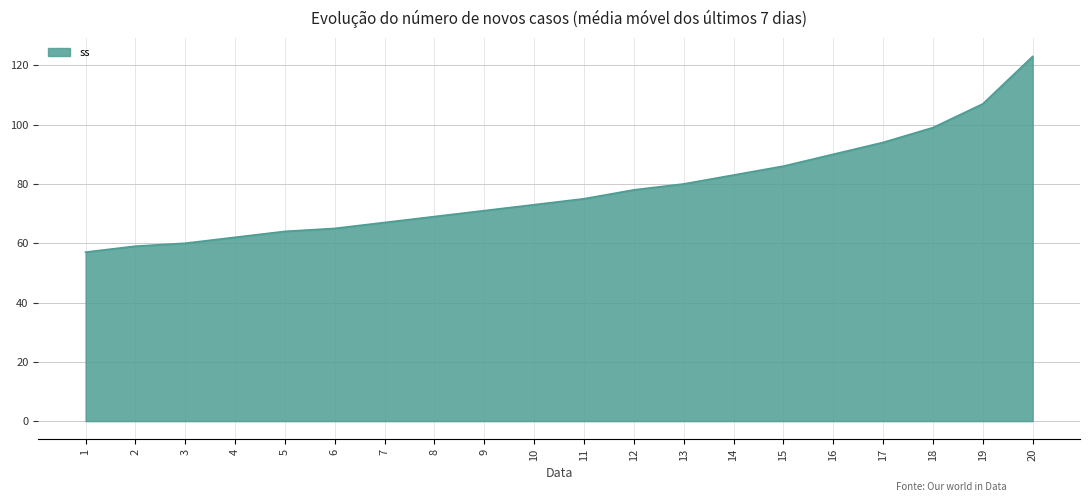

What is the difference between the values at 16 and 1?

33